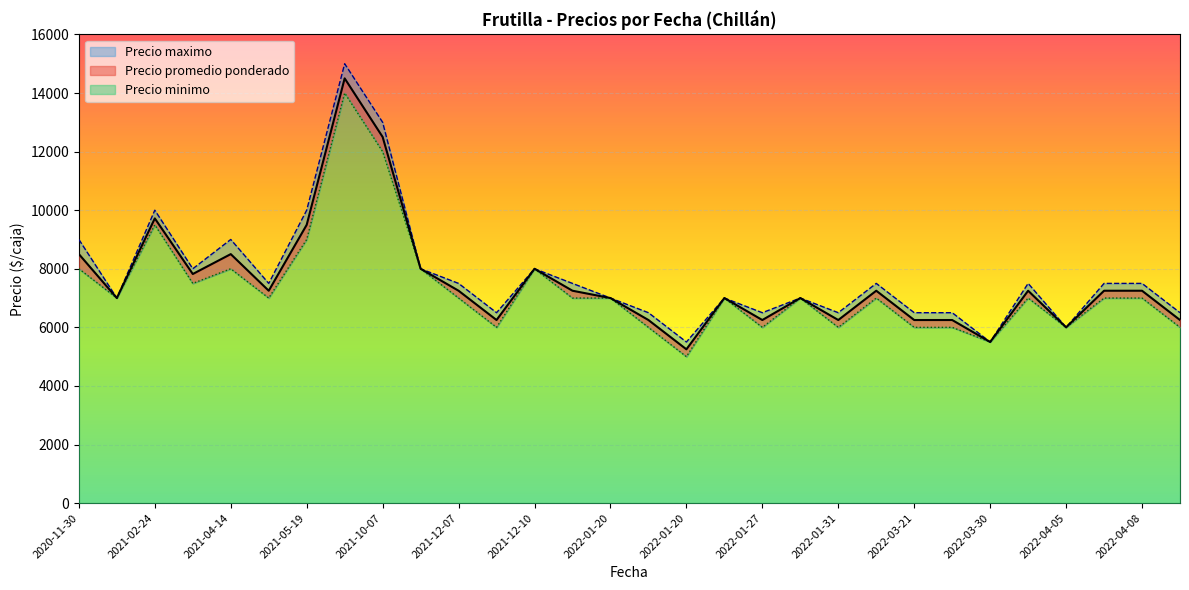

At which category does Precio minimo reach its first local peak?

2021-02-24